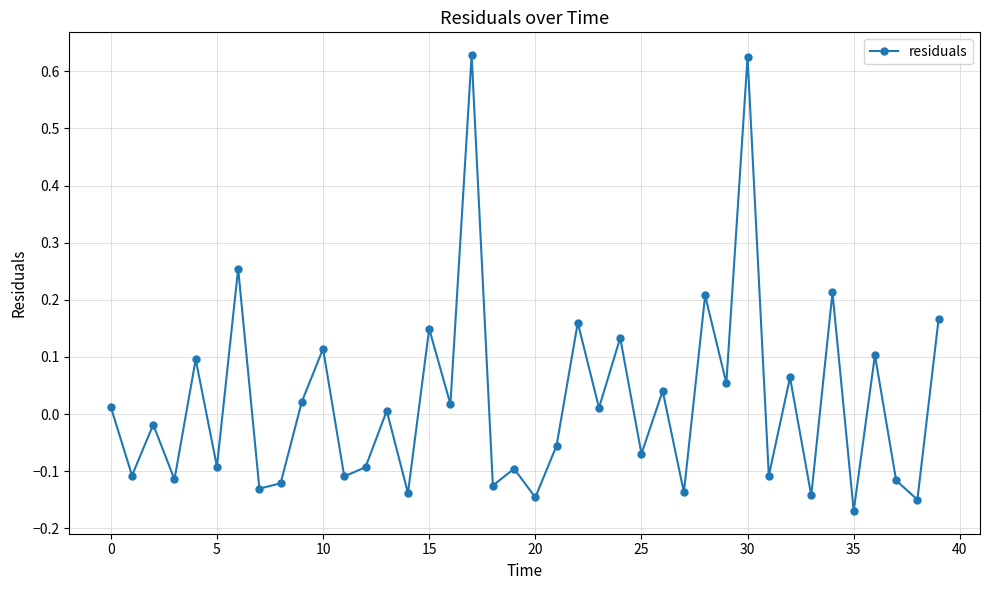

What is the sum of all values?

0.8